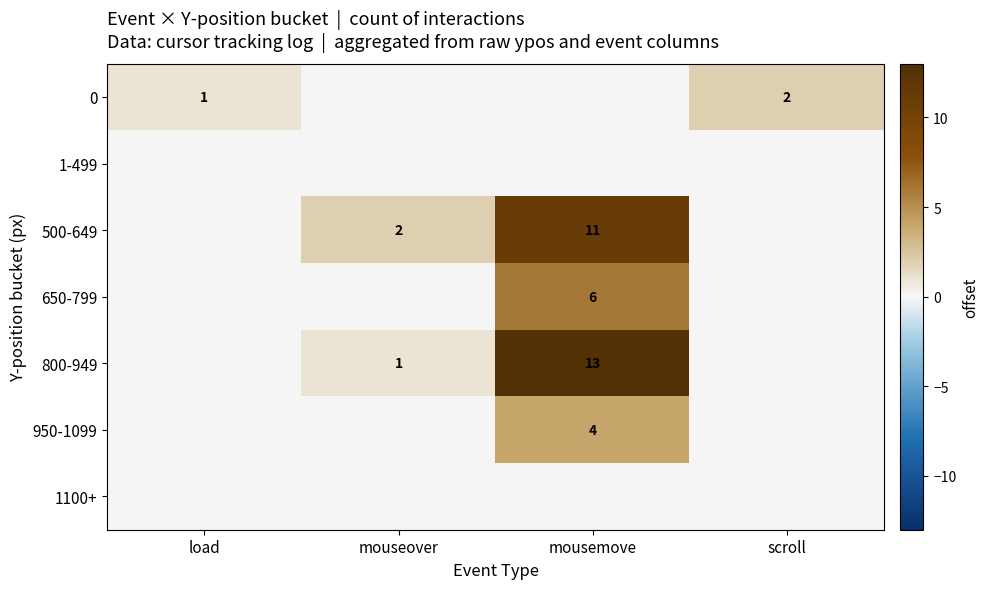

The 0 series shows 0 at scroll. True or false?

False